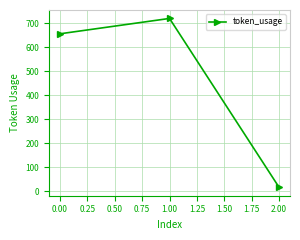

What is the difference between the maximum and second lowest values?

64